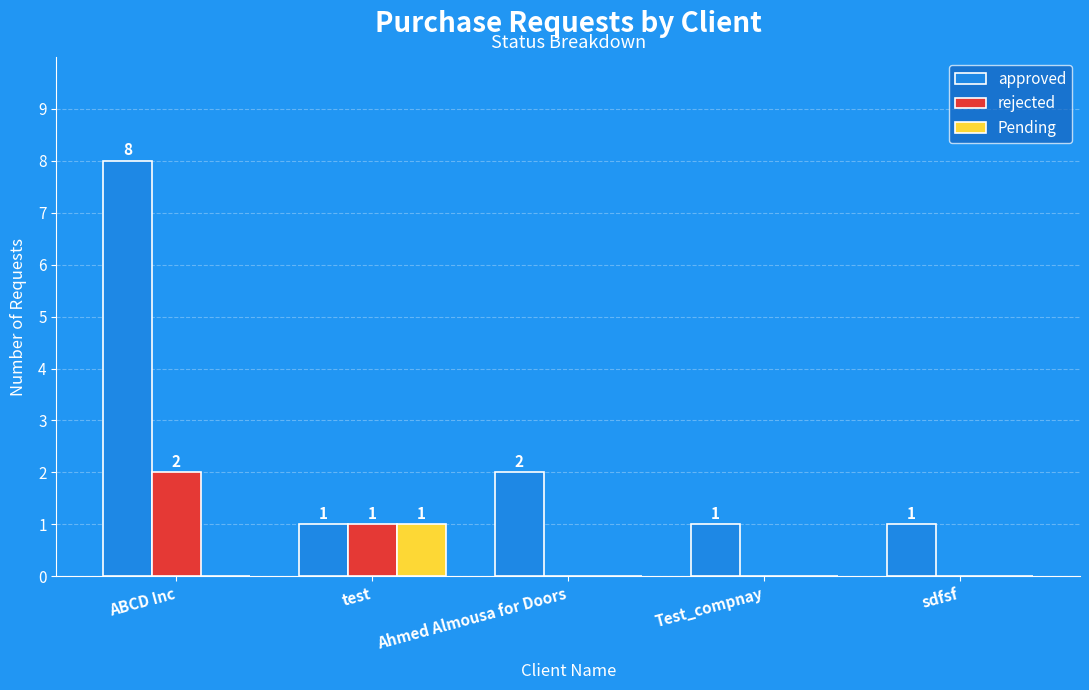

Count the approved values in the range 1 to 2.

4